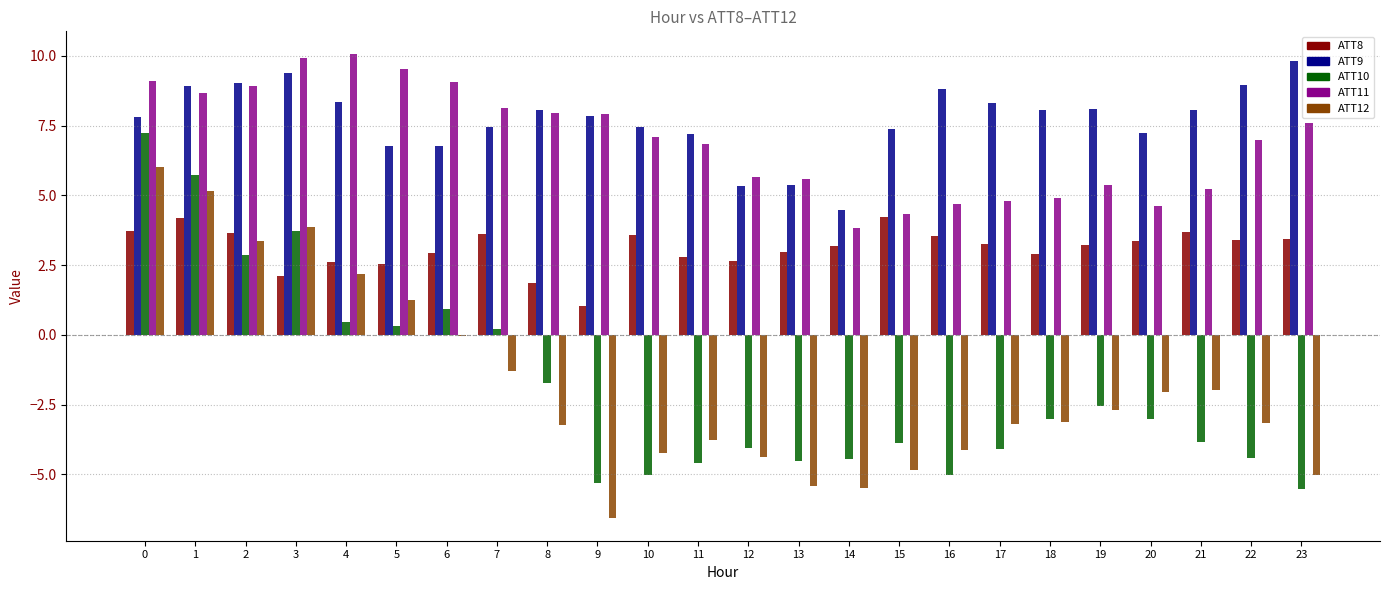

Which series has the largest total across all categories?

ATT9